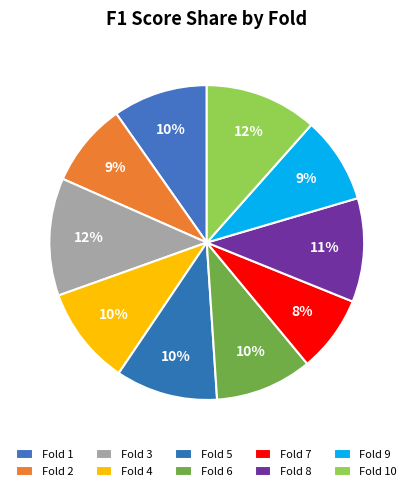

Count the number of slices in the pie.

10